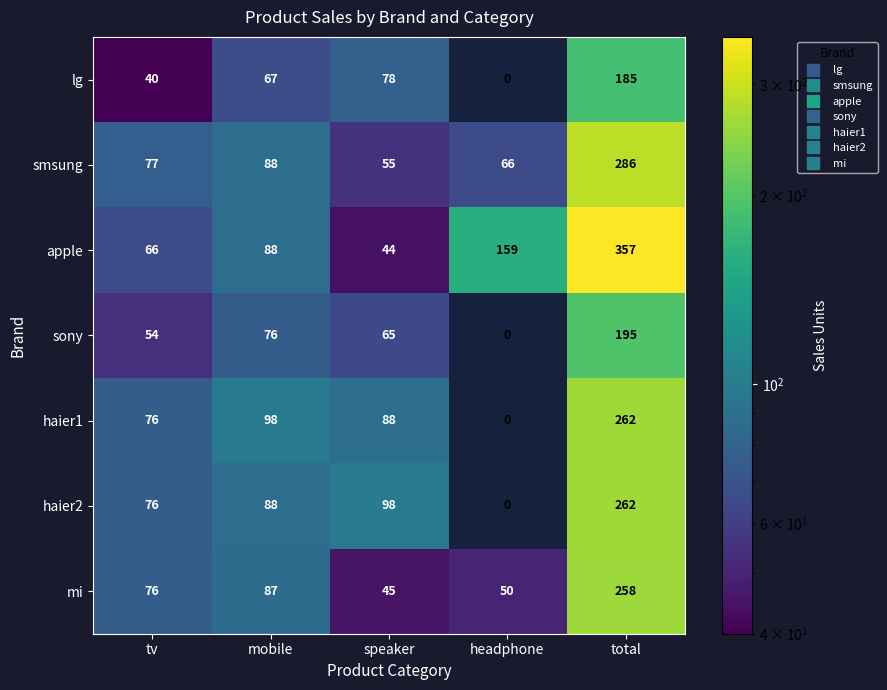

Which category has the highest value in the haier1 series?

total